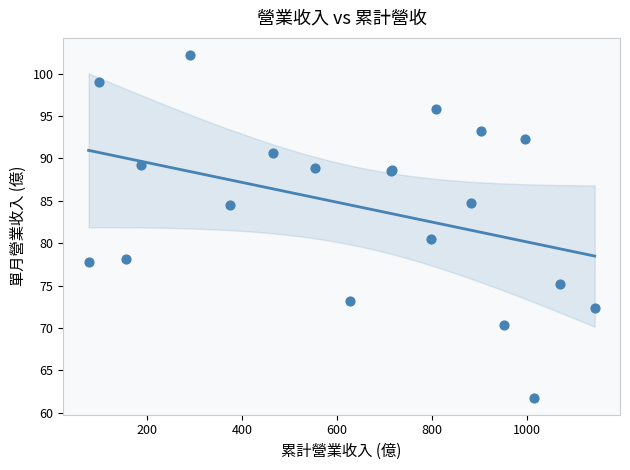

What Y value in the scatter plot is closest to 81?

80.5